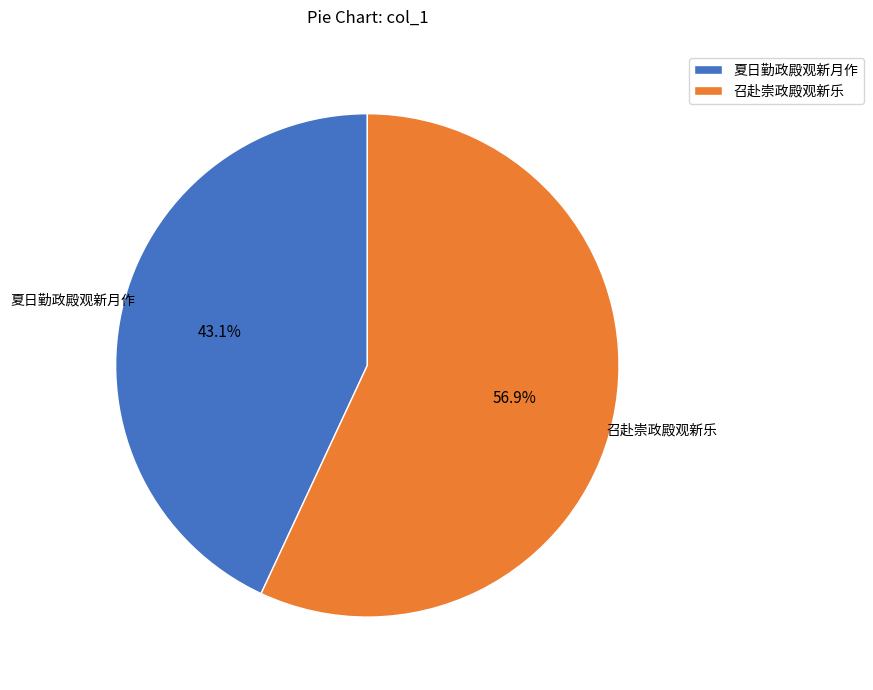

What percentage is the 夏日勤政殿观新月作 slice, to the nearest percent?

43%